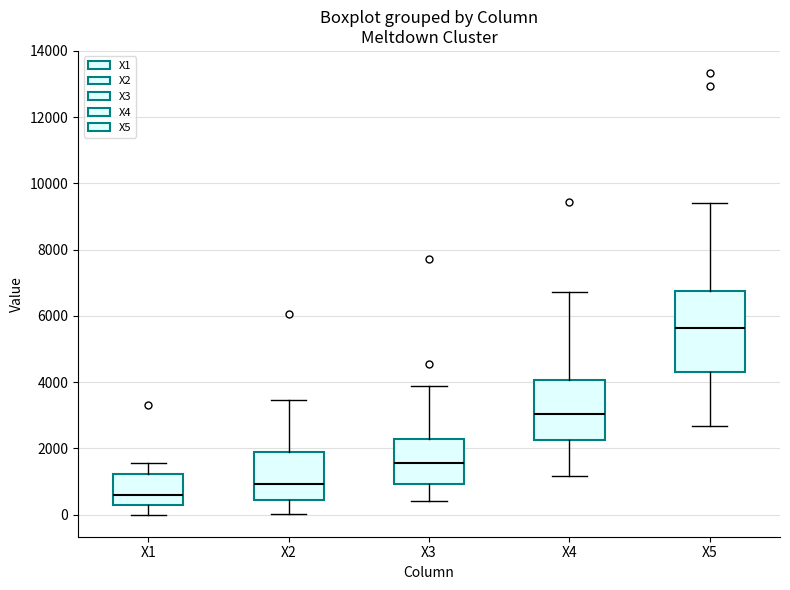

Which box has the lowest median line?

X1